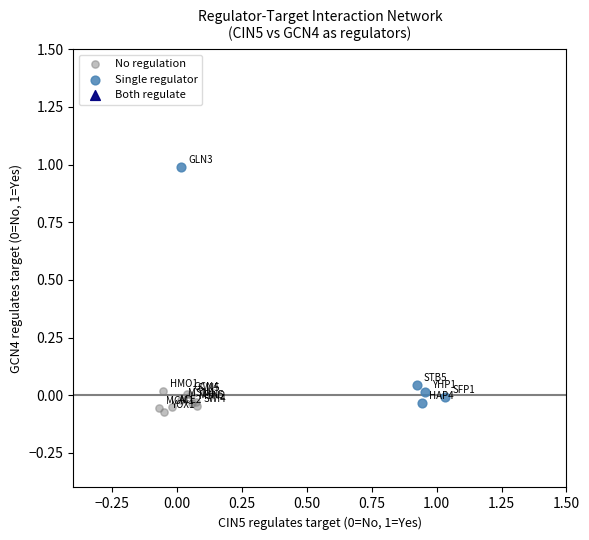

Which series reaches the maximum Y coordinate?

Single regulator